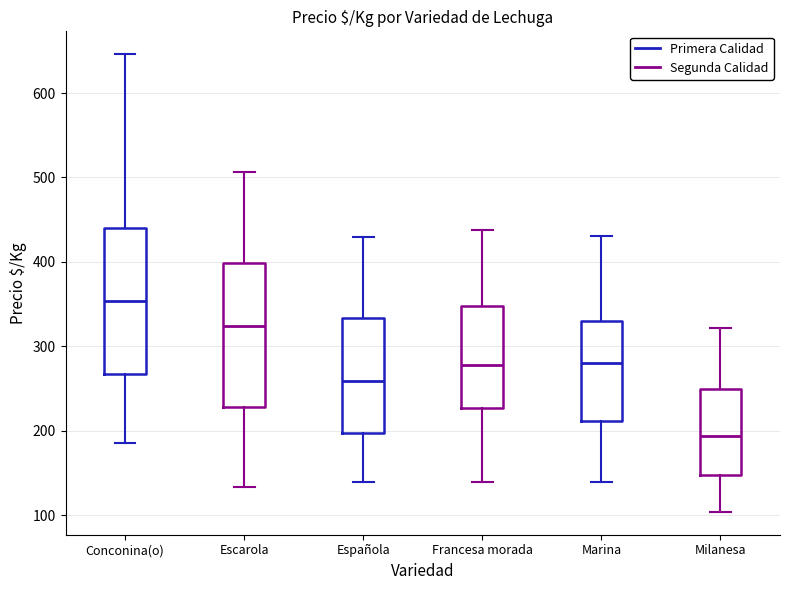

Where does the upper whisker of the box for Española end on the y-axis? The values are not printed on the chart, so give them approximately, as read against the axis.

430